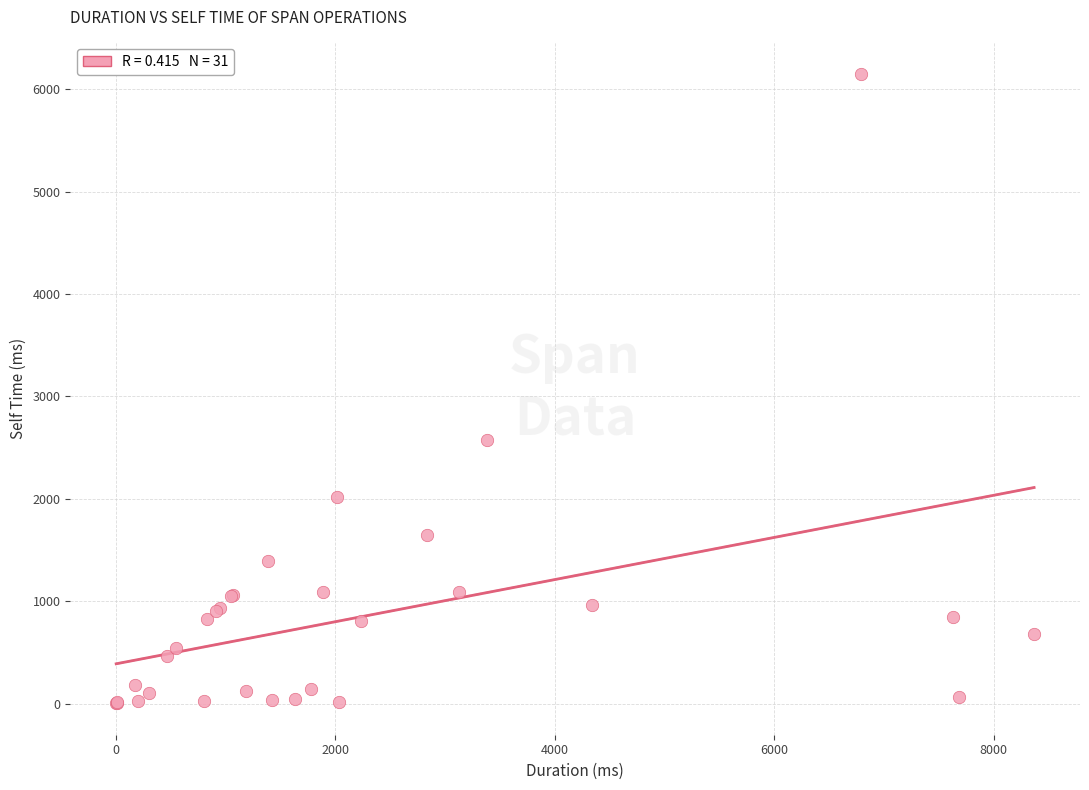

What Y value in the scatter plot is closest to 3076?

2575